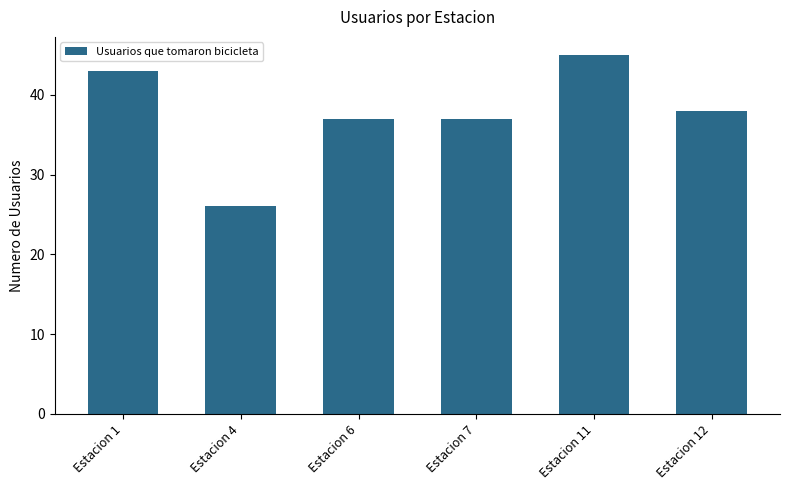

At which category does the chart reach its peak across all series?

Estacion 11